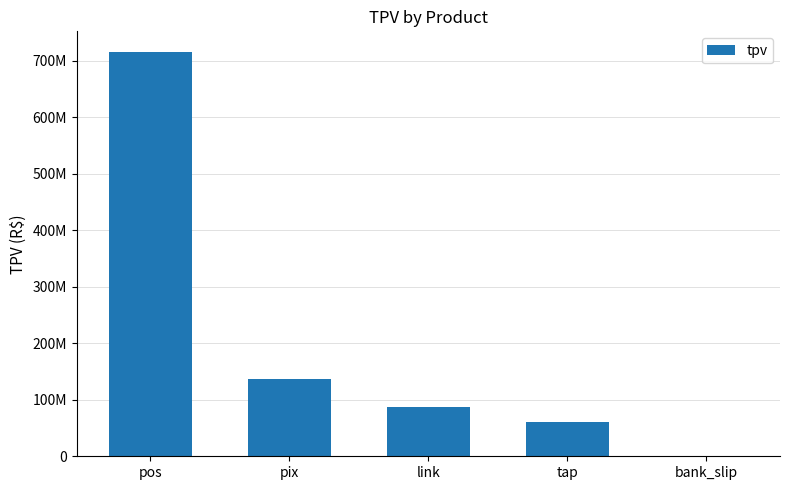

Is it true that the value at tap is 61422214.4?

True